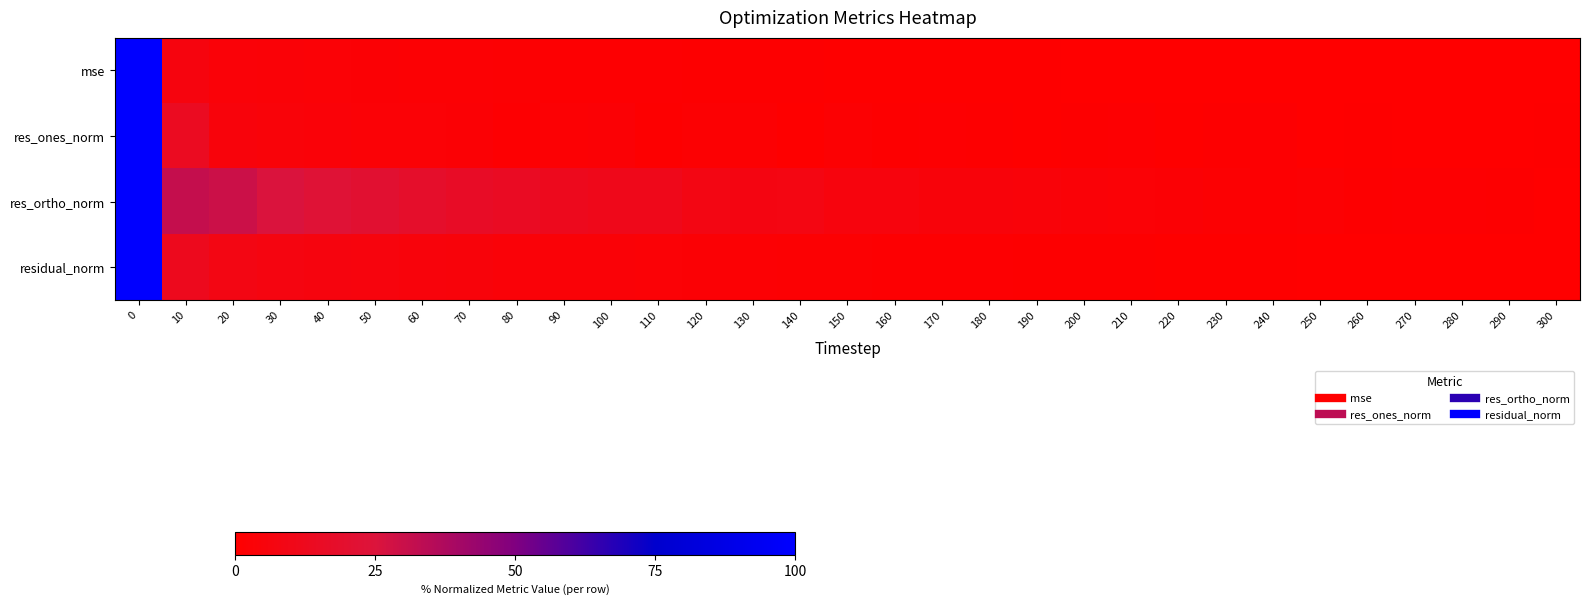

Reading right to left, extract all data points from this chart.

mse: 300=0.0	290=0.1	280=0.1	270=0.1	260=0.1	250=0.2	240=0.2	230=0.2	220=0.3	210=0.4	200=0.4	190=0.4	180=0.5	170=0.6	160=0.6	150=0.7	140=0.8	130=0.9	120=1.0	110=1.2	100=1.4	90=1.5	80=1.7	70=2.0	60=2.2	50=2.6	40=2.9	30=3.2	20=3.9	10=6.2	0=100.0
res_ones_norm: 300=0.5	290=0.0	280=0.0	270=0.3	260=0.7	250=0.3	240=1.4	230=1.1	220=0.6	210=1.3	200=0.8	190=0.6	180=0.9	170=1.5	160=0.8	150=1.7	140=0.6	130=1.8	120=1.9	110=0.9	100=2.4	90=2.1	80=1.3	70=2.4	60=3.0	50=3.0	40=3.5	30=3.9	20=5.1	10=14.1	0=100.0
res_ortho_norm: 300=0.0	290=1.0	280=1.5	270=1.4	260=1.1	250=1.8	240=1.4	230=1.7	220=2.7	210=2.9	200=3.4	190=4.0	180=4.6	170=4.5	160=5.6	150=5.8	140=7.9	130=7.4	120=8.5	110=11.2	100=11.3	90=12.3	80=15.0	70=16.4	60=18.0	50=20.9	40=23.0	30=25.5	20=29.6	10=31.4	0=100.0
residual_norm: 300=0.0	290=0.1	280=0.2	270=0.3	260=0.3	250=0.4	240=0.5	230=0.5	220=0.7	210=0.9	200=0.9	190=1.0	180=1.2	170=1.3	160=1.4	150=1.7	140=1.9	130=2.1	120=2.4	110=2.7	100=3.1	90=3.3	80=3.8	70=4.4	60=4.9	50=5.6	40=6.2	30=6.9	20=8.2	10=12.5	0=100.0